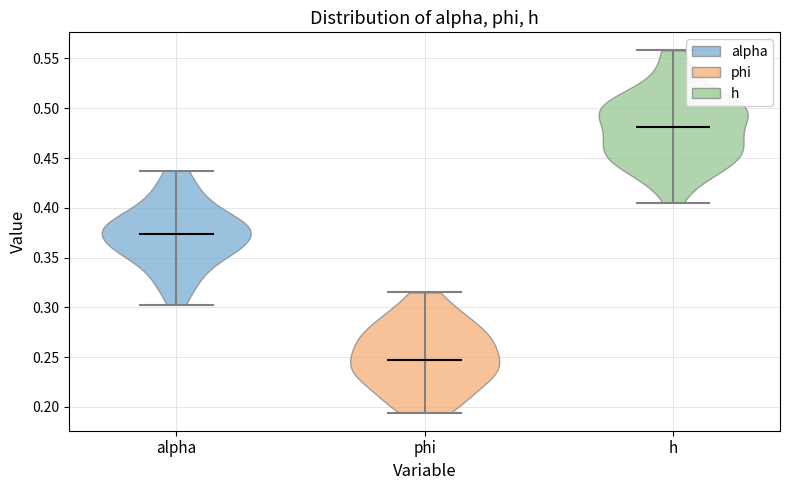

Where does the median line of the violin for alpha sit on the y-axis? The values are not printed on the chart, so give them approximately, as read against the axis.

0.375